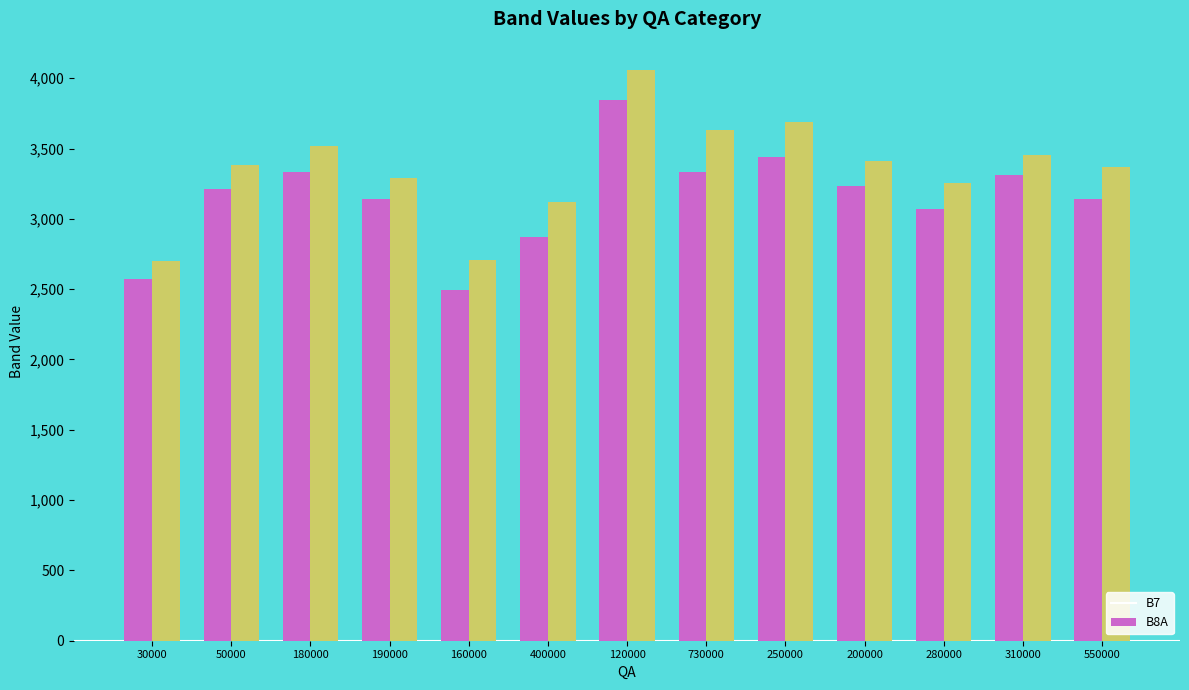

Rank the series by their maximum value, from lowest to highest.

B7, B8A